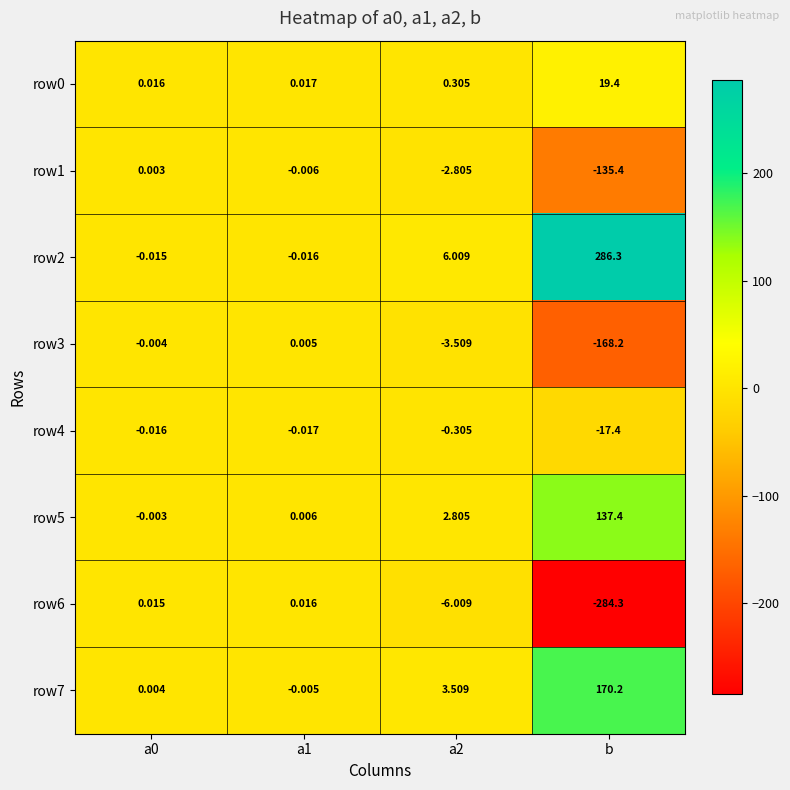

At which category is the sum across all series the highest?

b